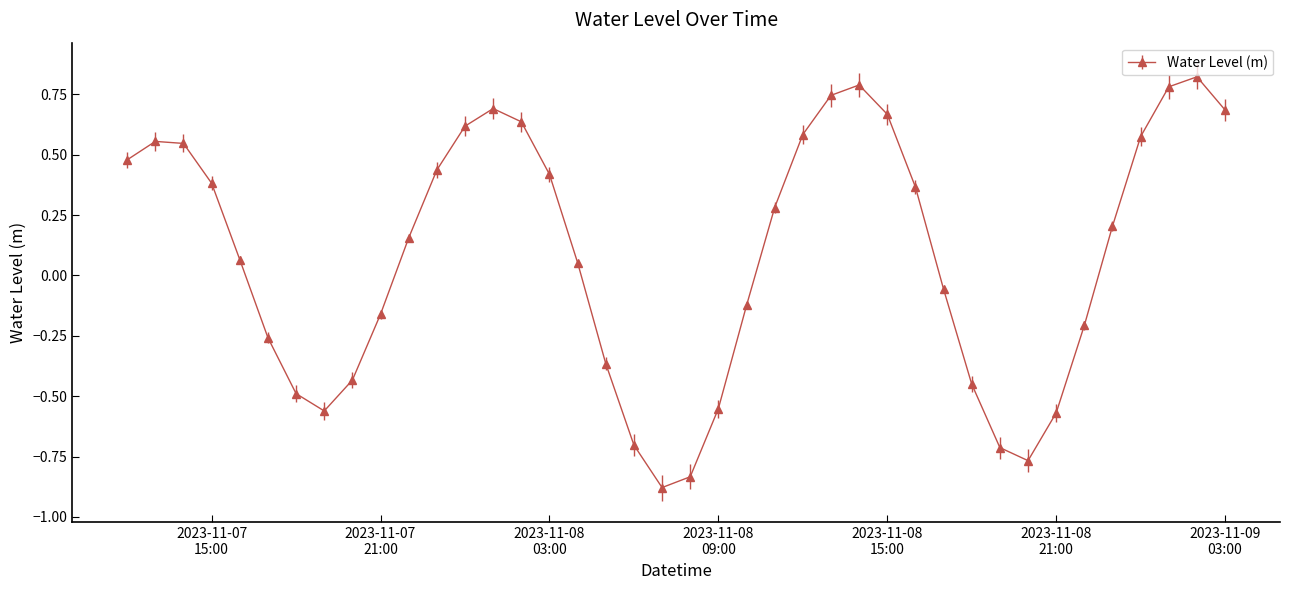

What is the difference between the second highest and second lowest values?

1.6